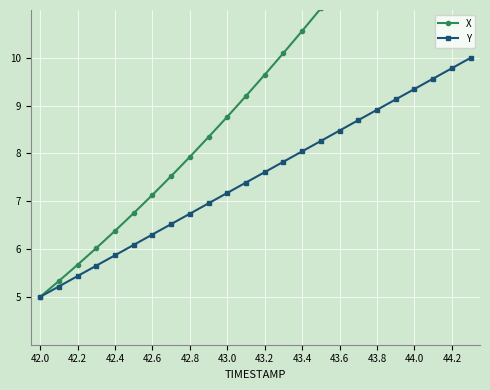

Which category has the lowest value in the Y series?

42.0